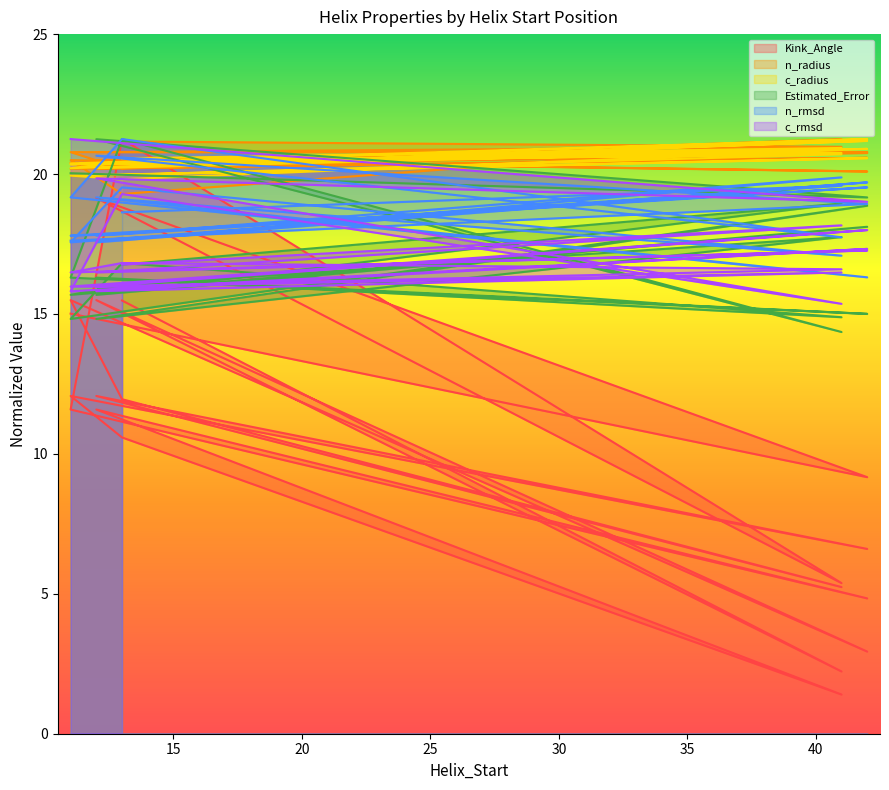

At which category does c_rmsd reach its first local valley?

42